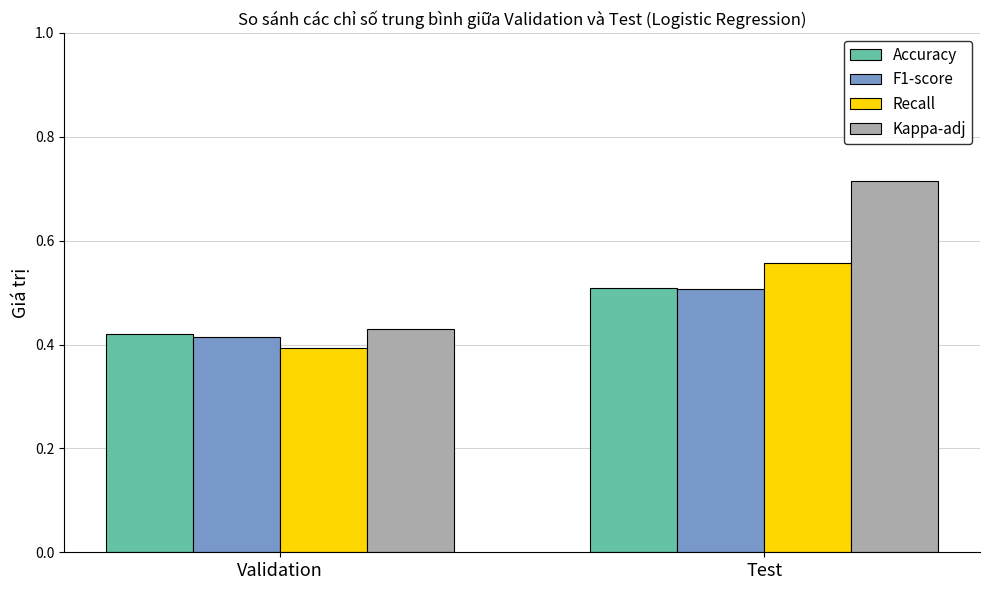

What is the sum of the Recall values at Test and Validation?

1.0